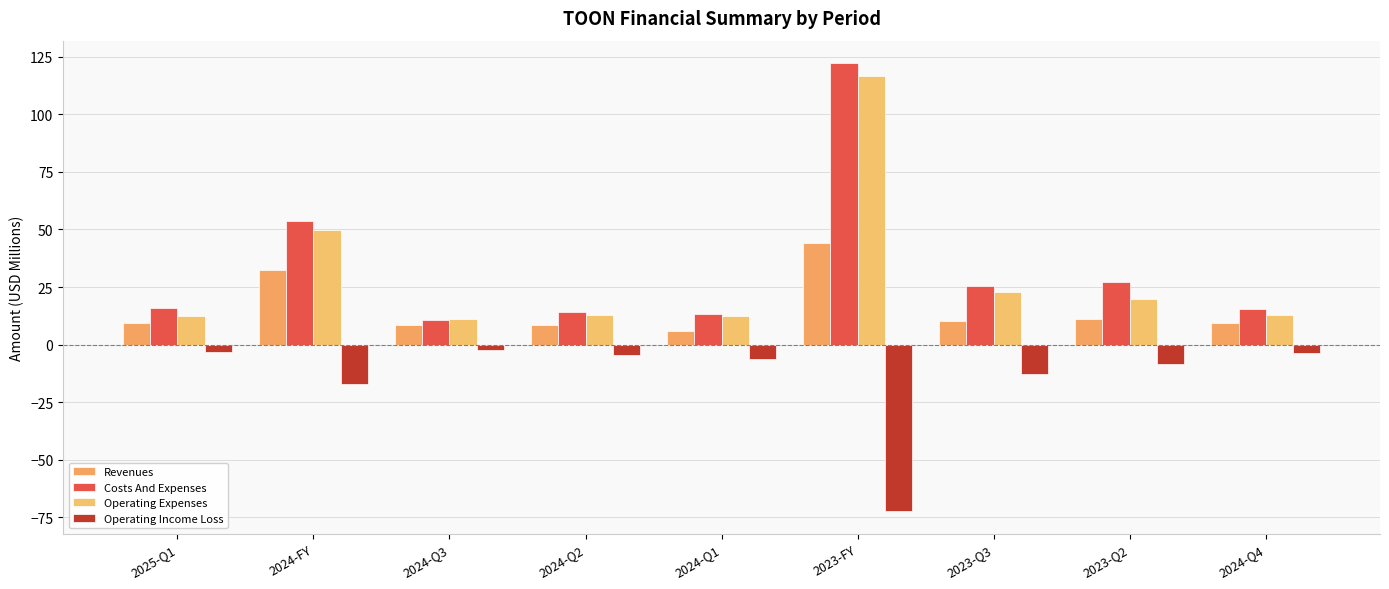

What is the minimum value for Costs And Expenses?

10.8